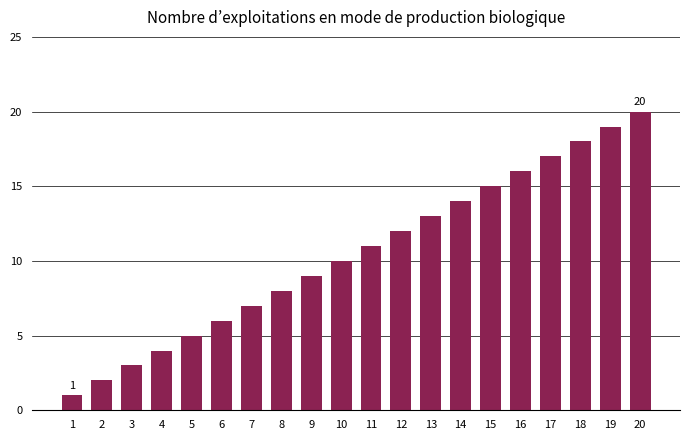

What is the minimum value shown in the chart?

1